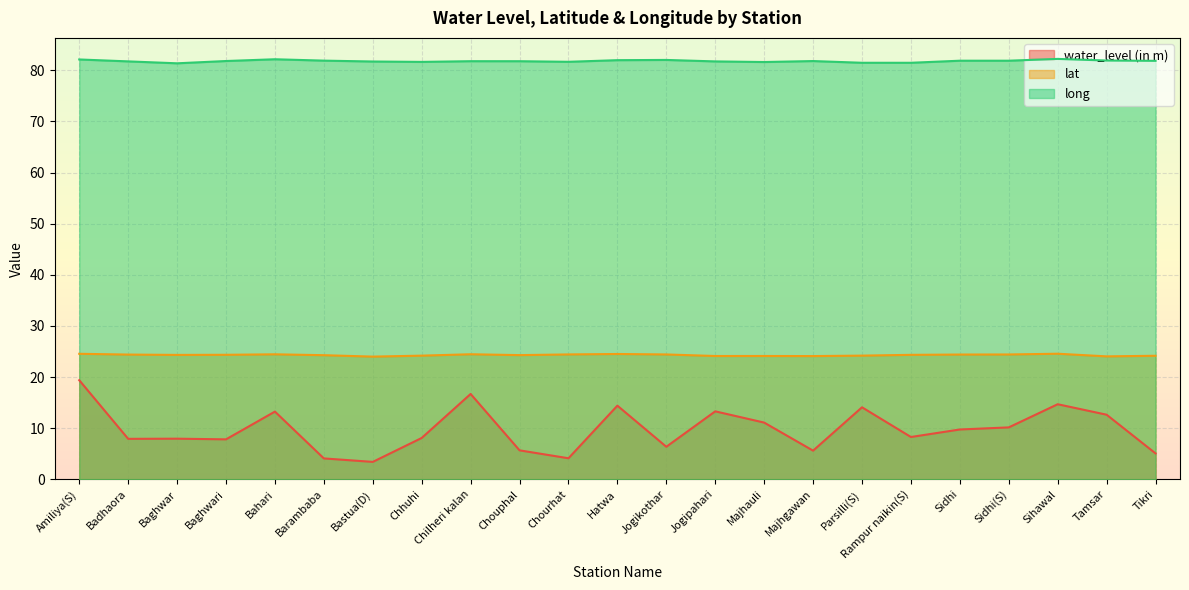

At how many categories does at least one series exceed 14?

23